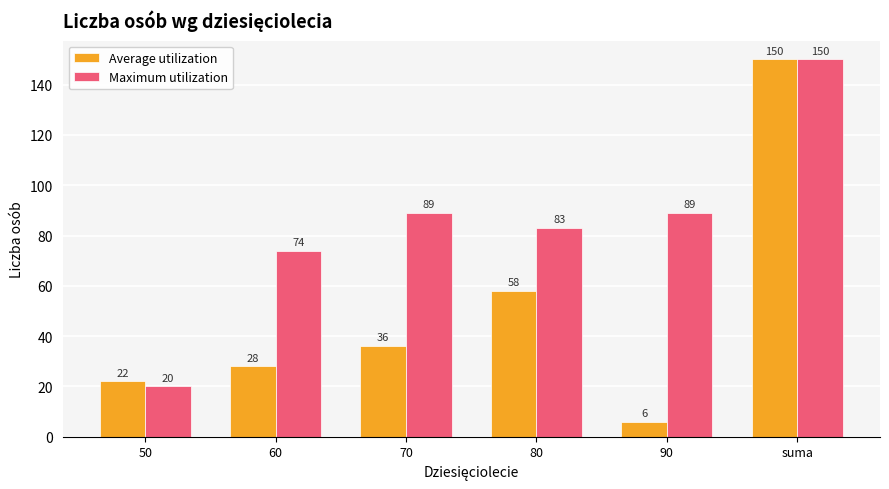

How many categories are shown in the chart?

6